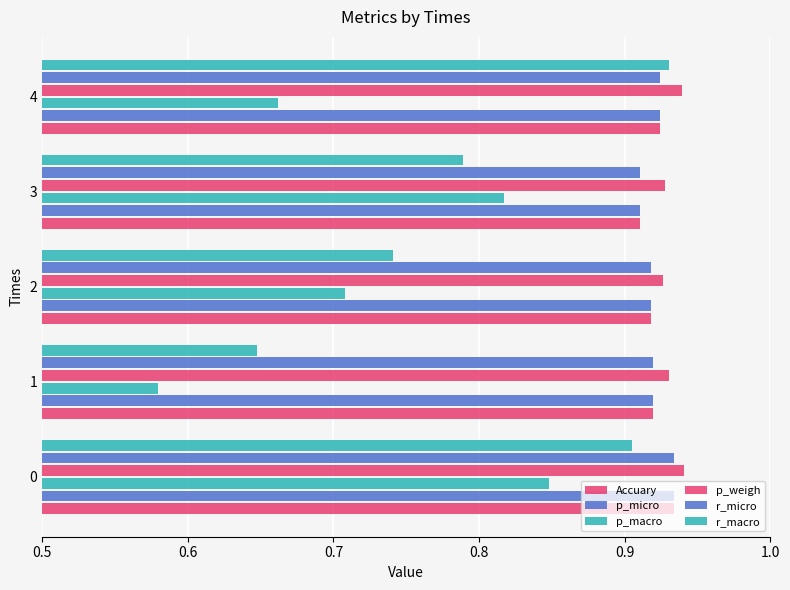

What is the sum of all p_macro values?

3.6